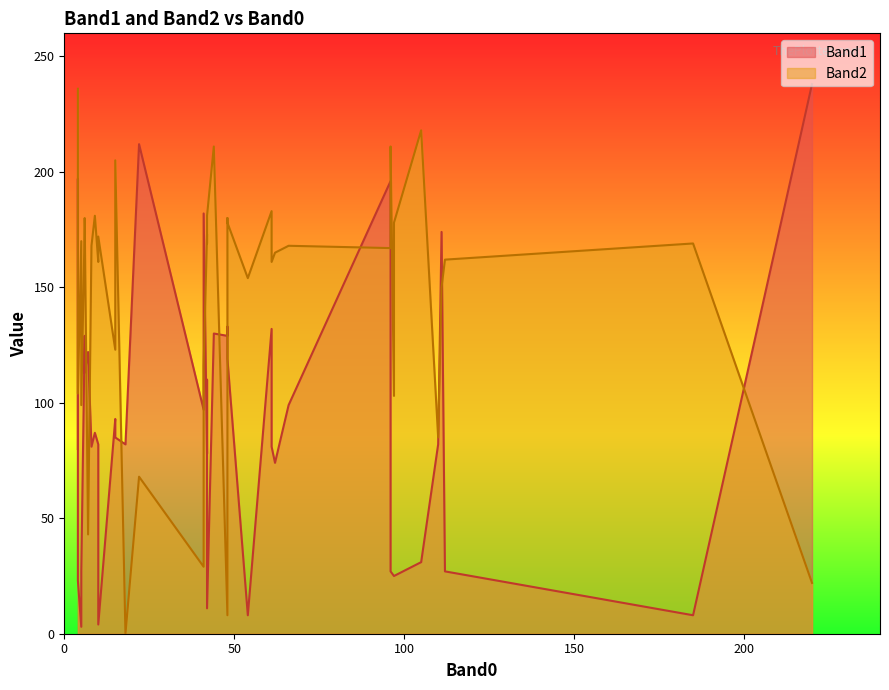

Is the value of Band1 at 8 greater than the value of Band2 at 5?

No